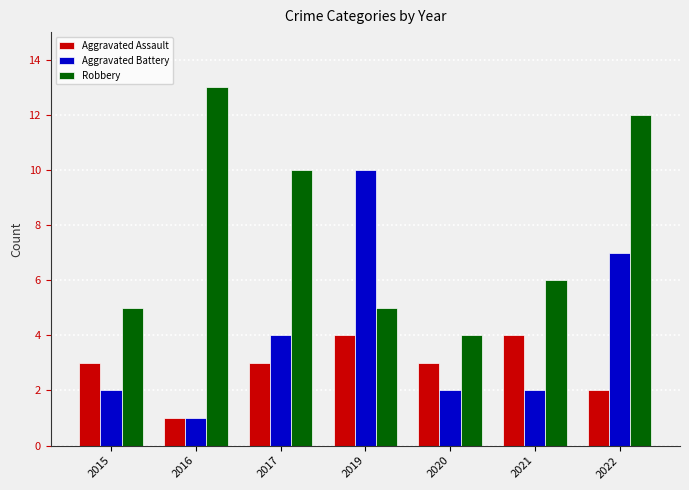

What is the spread (max minus min) of values at 2015?

3